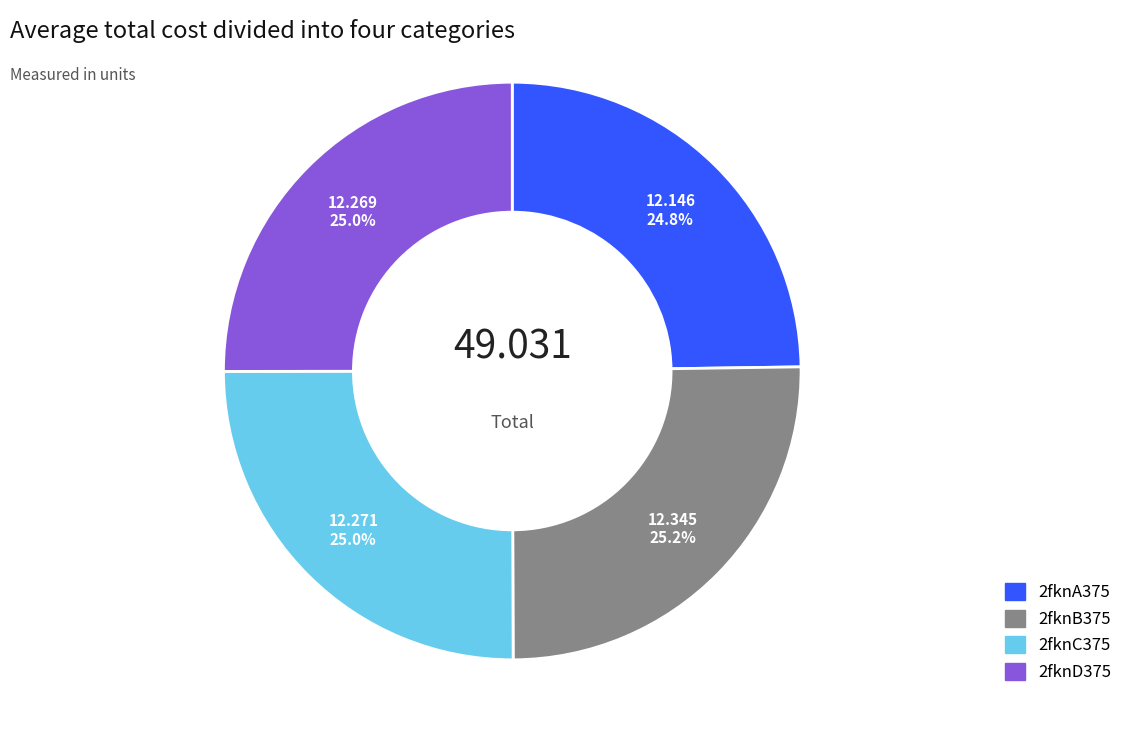

True or false: 2fknA375 accounts for 12% of the total.

False